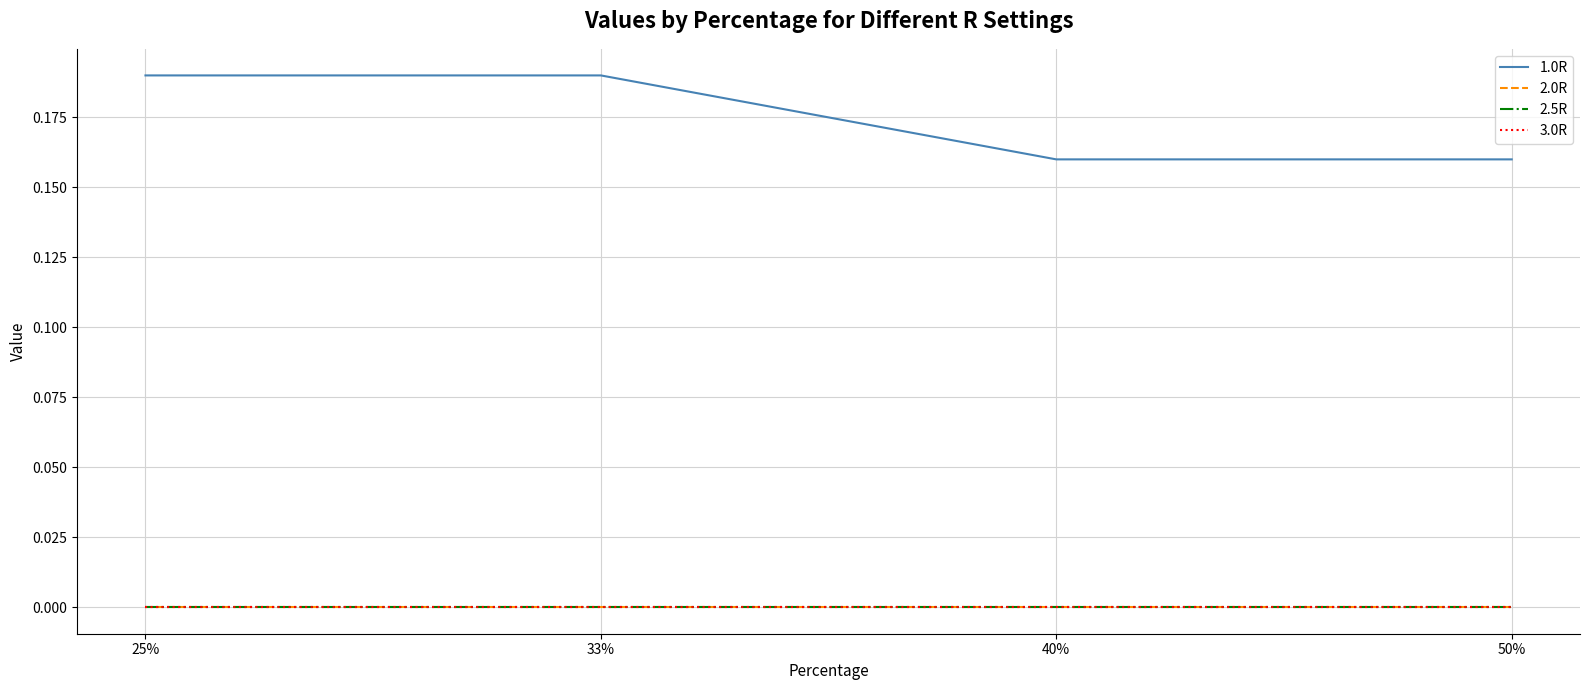

Is this an area chart (filled region under the line)?

No